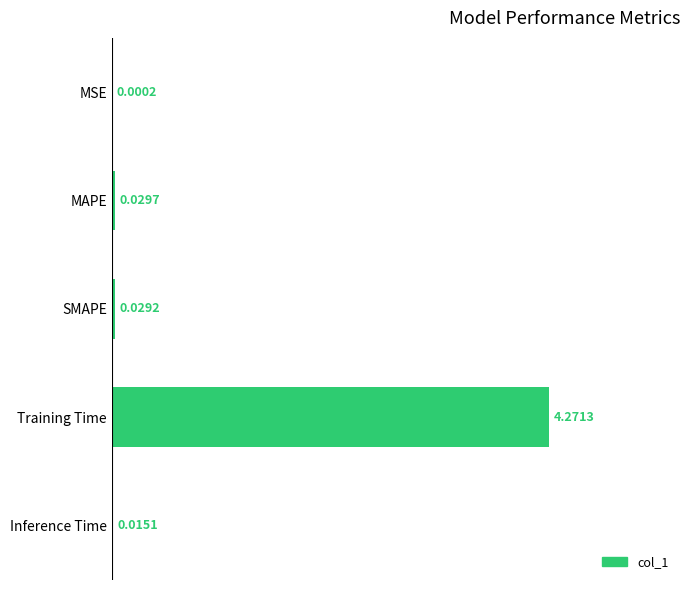

At which category does the chart reach its peak across all series?

Training Time